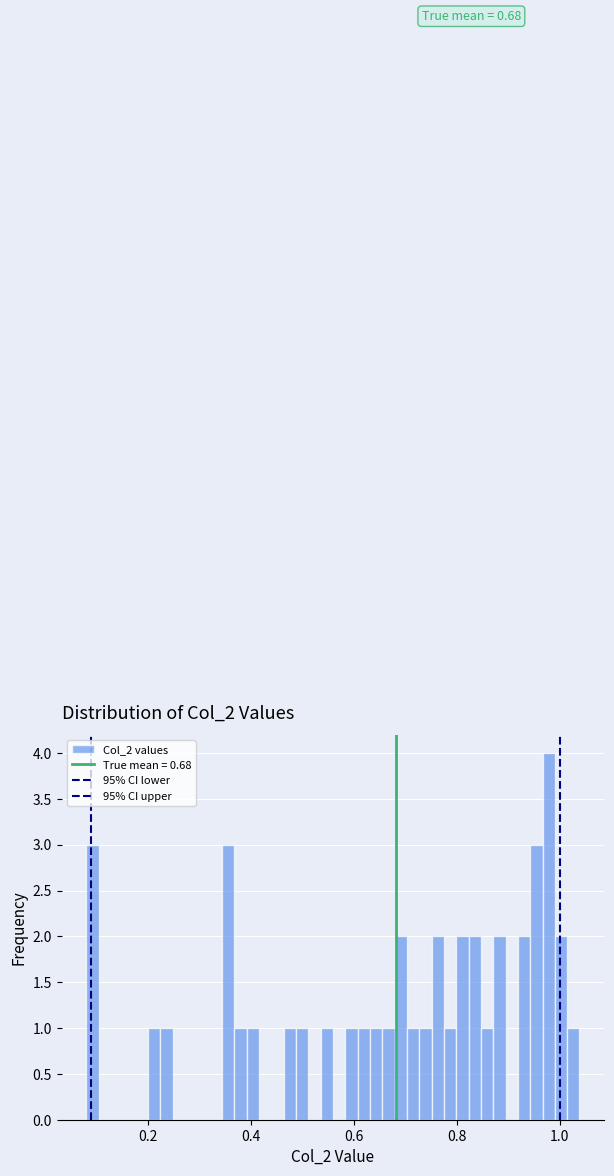

Read against the x-axis, roughly where is the centre of the tallest bar?

0.98